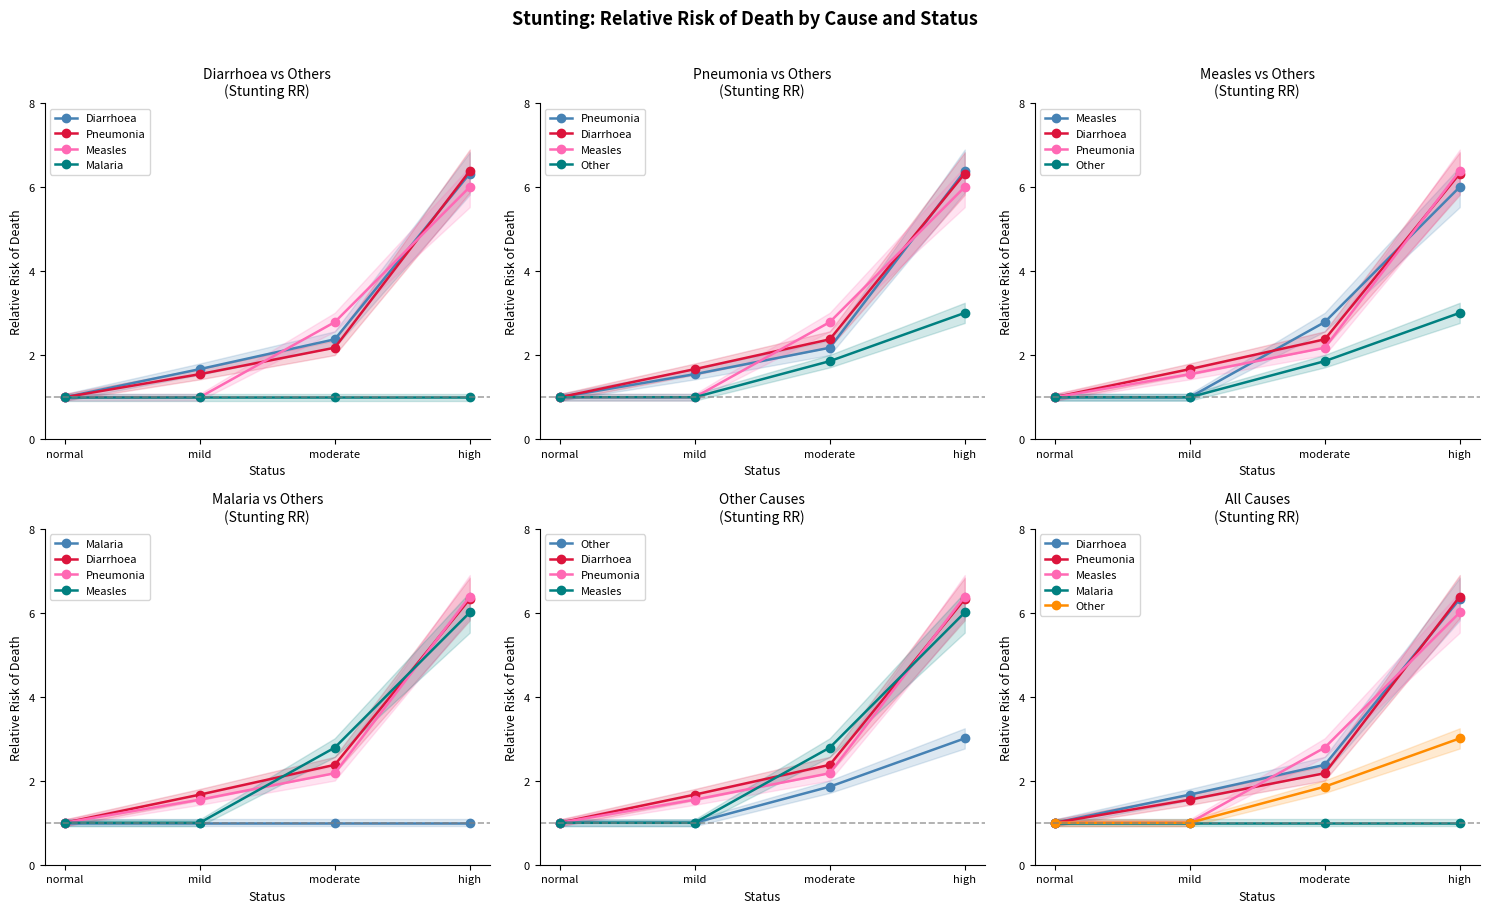

What are all the series names shown in the legend?

Diarrhoea, Pneumonia, Measles, Malaria, Other